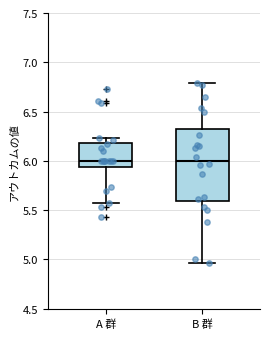

Where is the lower edge of the box for A 群 on the y-axis? The values are not printed on the chart, so give them approximately, as read against the axis.

5.95